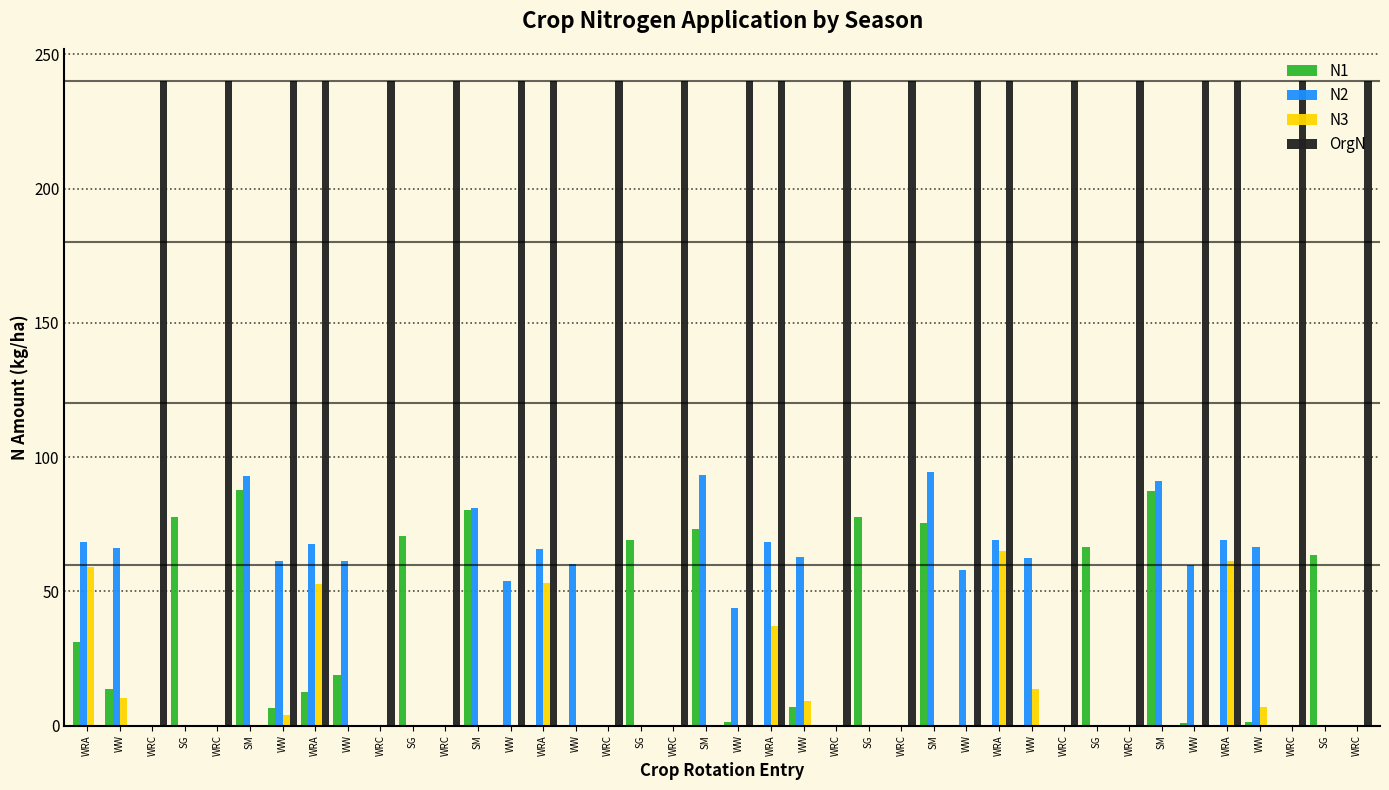

Reading left to right, what are all the values shown in this chart?

N1: WRA=31.1	WW=13.8	WRC=0.0	SG=77.8	WRC=0.0	SM=87.7	WW=6.5	WRA=12.6	WW=18.8	WRC=0.0	SG=70.7	WRC=0.0	SM=80.4	WW=0.0	WRA=0.0	WW=0.0	WRC=0.0	SG=69.1	WRC=0.0	SM=73.4	WW=1.5	WRA=0.0	WW=6.9	WRC=0.0	SG=77.8	WRC=0.0	SM=75.3	WW=0.0	WRA=0.0	WW=0.0	WRC=0.0	SG=66.7	WRC=0.0	SM=87.3	WW=1.0	WRA=0.0	WW=1.5	WRC=0.0	SG=63.4	WRC=0.0
N2: WRA=68.4	WW=66.1	WRC=0.0	SG=0.0	WRC=0.0	SM=93.0	WW=61.2	WRA=67.8	WW=61.3	WRC=0.0	SG=0.0	WRC=0.0	SM=81.2	WW=53.7	WRA=65.9	WW=60.2	WRC=0.0	SG=0.0	WRC=0.0	SM=93.2	WW=44.0	WRA=68.3	WW=62.7	WRC=0.0	SG=0.0	WRC=0.0	SM=94.6	WW=58.1	WRA=69.2	WW=62.3	WRC=0.0	SG=0.0	WRC=0.0	SM=91.2	WW=59.8	WRA=69.1	WW=66.4	WRC=0.0	SG=0.0	WRC=0.0
N3: WRA=59.0	WW=10.4	WRC=0.0	SG=0.0	WRC=0.0	SM=0.0	WW=4.1	WRA=52.8	WW=0.0	WRC=0.0	SG=0.0	WRC=0.0	SM=0.0	WW=0.0	WRA=53.1	WW=0.0	WRC=0.0	SG=0.0	WRC=0.0	SM=0.0	WW=0.0	WRA=37.0	WW=9.3	WRC=0.0	SG=0.0	WRC=0.0	SM=0.0	WW=0.0	WRA=64.9	WW=13.7	WRC=0.0	SG=0.0	WRC=0.0	SM=0.0	WW=0.0	WRA=61.3	WW=6.9	WRC=0.0	SG=0.0	WRC=0.0
OrgN: WRA=0.0	WW=0.0	WRC=240.0	SG=0.0	WRC=240.0	SM=0.0	WW=240.0	WRA=240.0	WW=0.0	WRC=240.0	SG=0.0	WRC=240.0	SM=0.0	WW=240.0	WRA=240.0	WW=0.0	WRC=240.0	SG=0.0	WRC=240.0	SM=0.0	WW=240.0	WRA=240.0	WW=0.0	WRC=240.0	SG=0.0	WRC=240.0	SM=0.0	WW=240.0	WRA=240.0	WW=0.0	WRC=240.0	SG=0.0	WRC=240.0	SM=0.0	WW=240.0	WRA=240.0	WW=0.0	WRC=240.0	SG=0.0	WRC=240.0